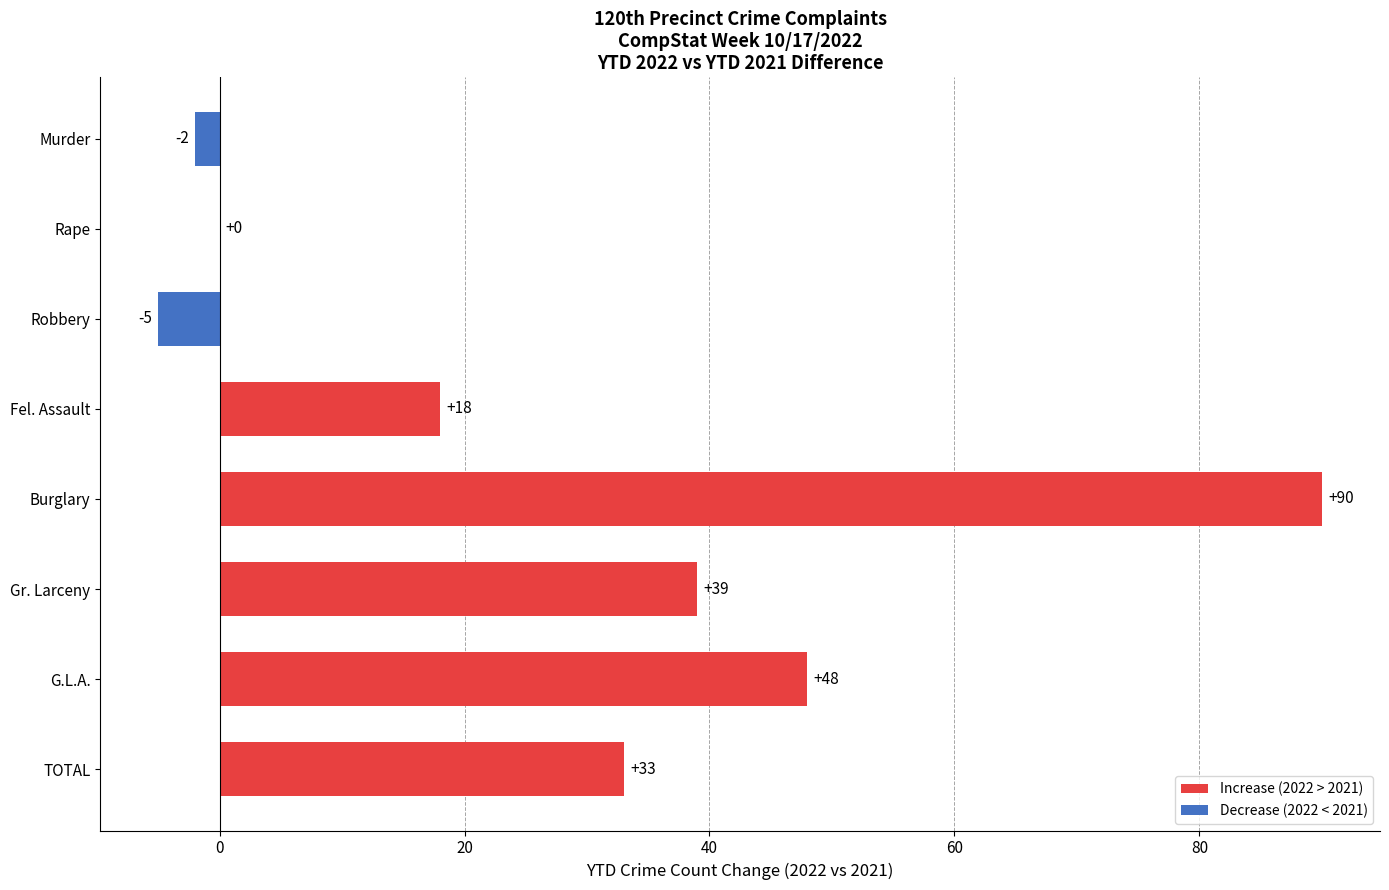

What is the change in value from Robbery to G.L.A.?

+53